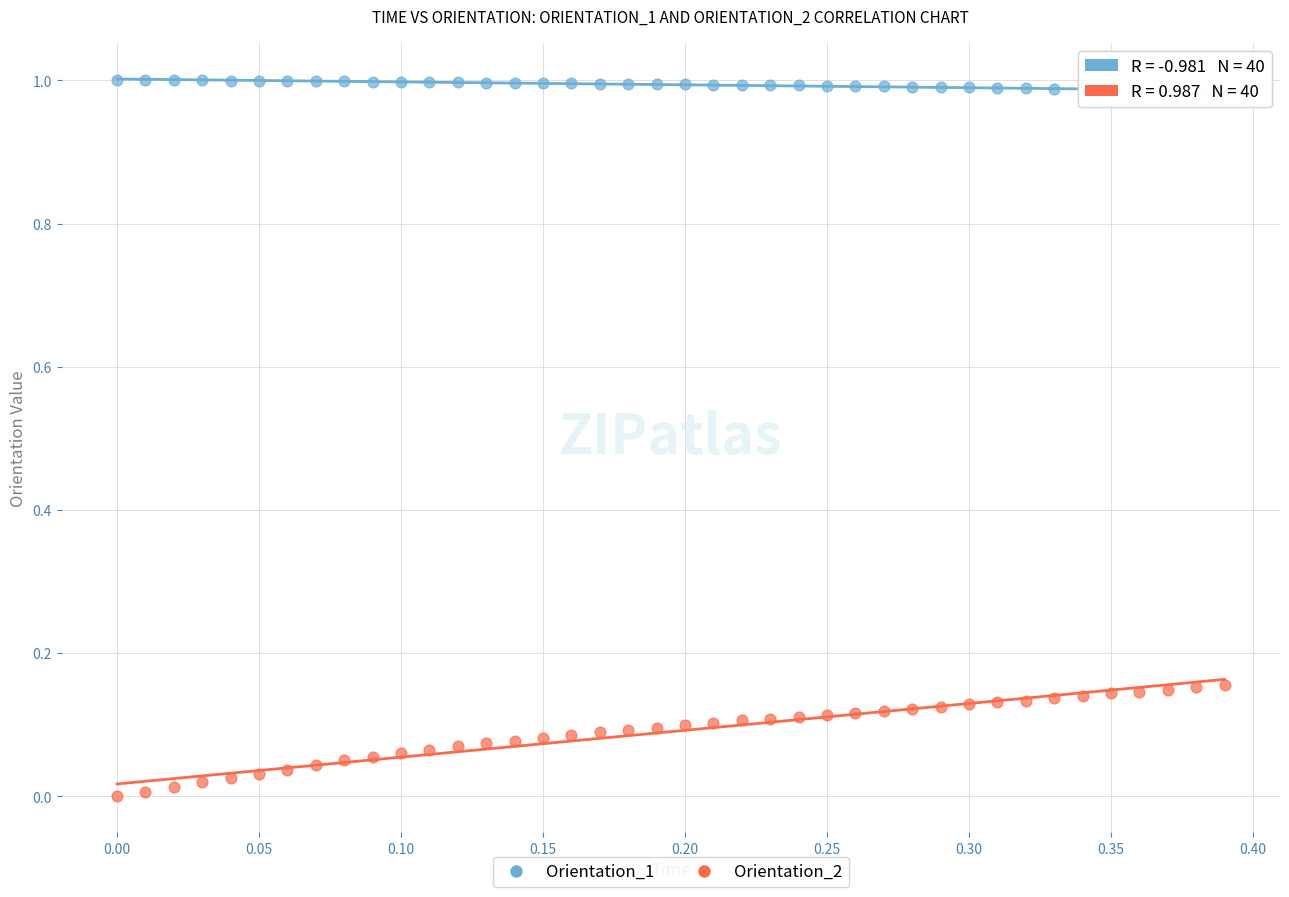

Across all data points, what is the range of X values (max minus min)?

0.4